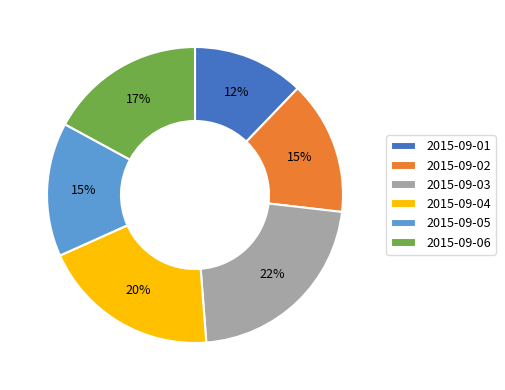

To the nearest percent, what is the average slice percentage?

17%